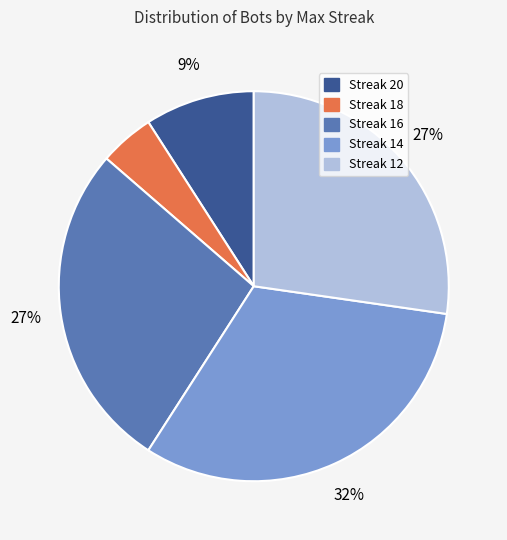

To the nearest percent, what is the difference between the largest and smallest slice percentages?

27%